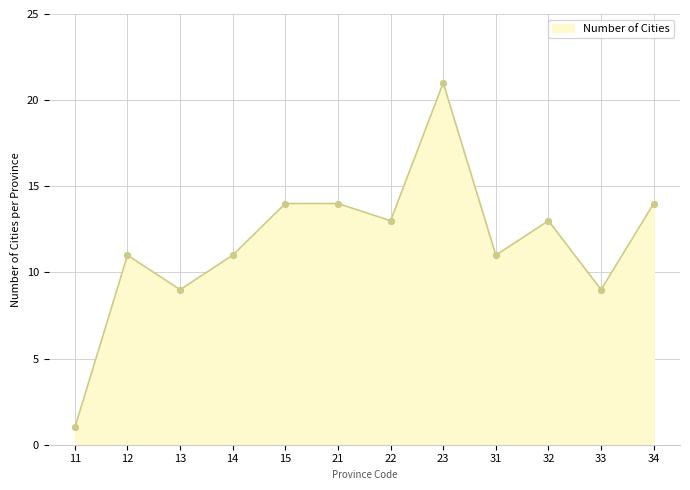

What is the change in value from 13 to 34?

+5